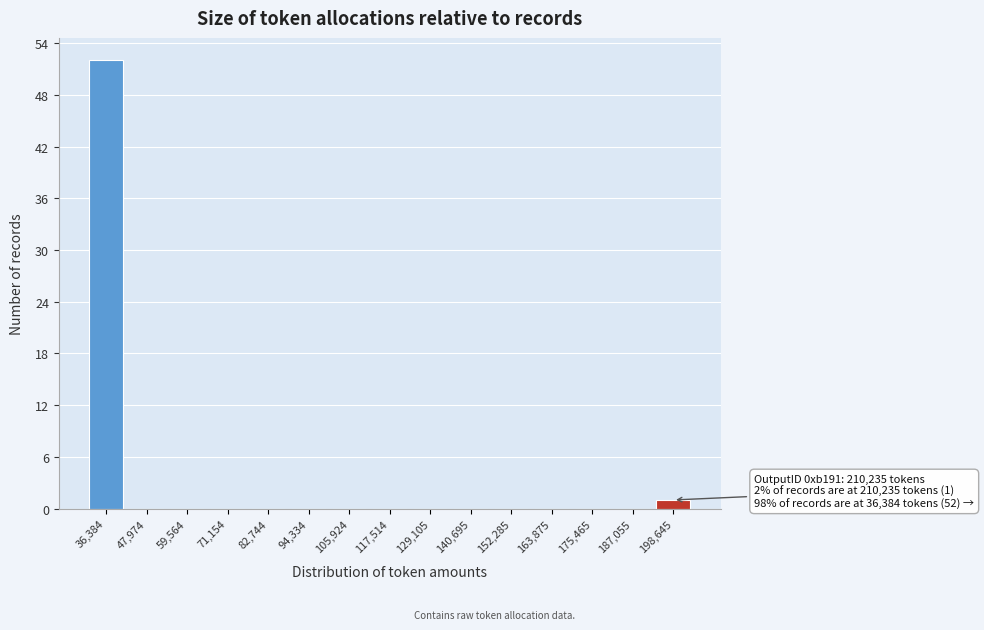

Reading left to right, list all the values displayed in this chart.

36,384=52	47,974=0	59,564=0	71,154=0	82,744=0	94,334=0	105,924=0	117,514=0	129,105=0	140,695=0	152,285=0	163,875=0	175,465=0	187,055=0	198,645=1